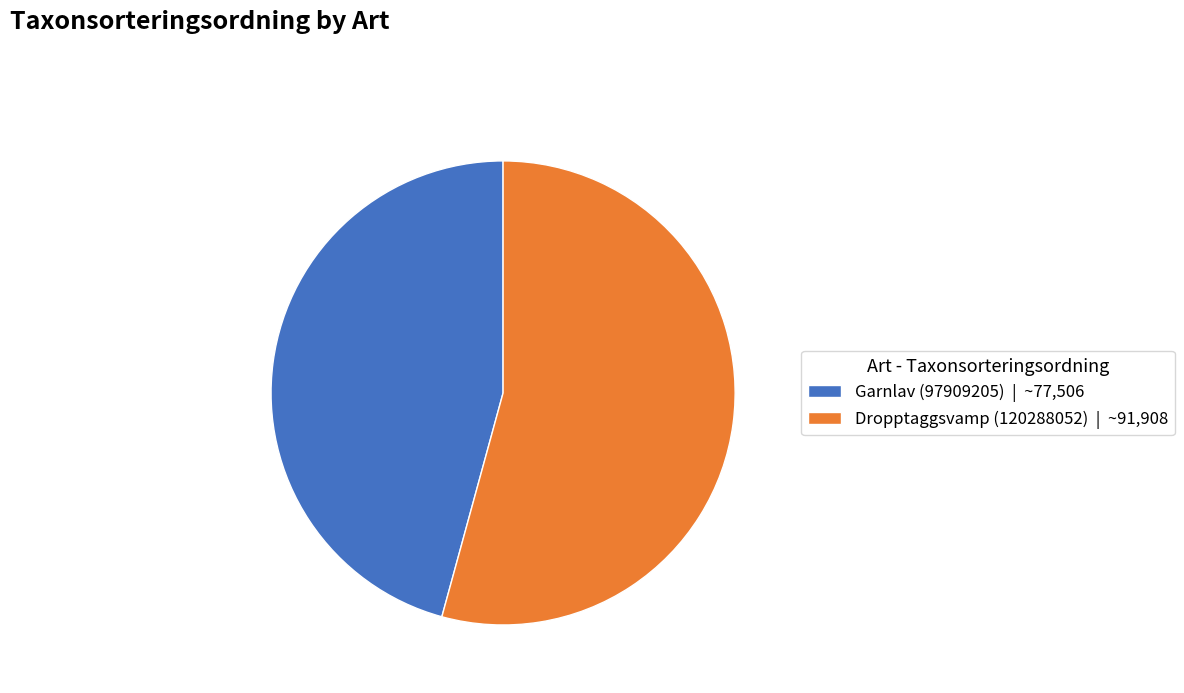

The Garnlav (97909205) slice represents 46% of the pie. True or false?

True